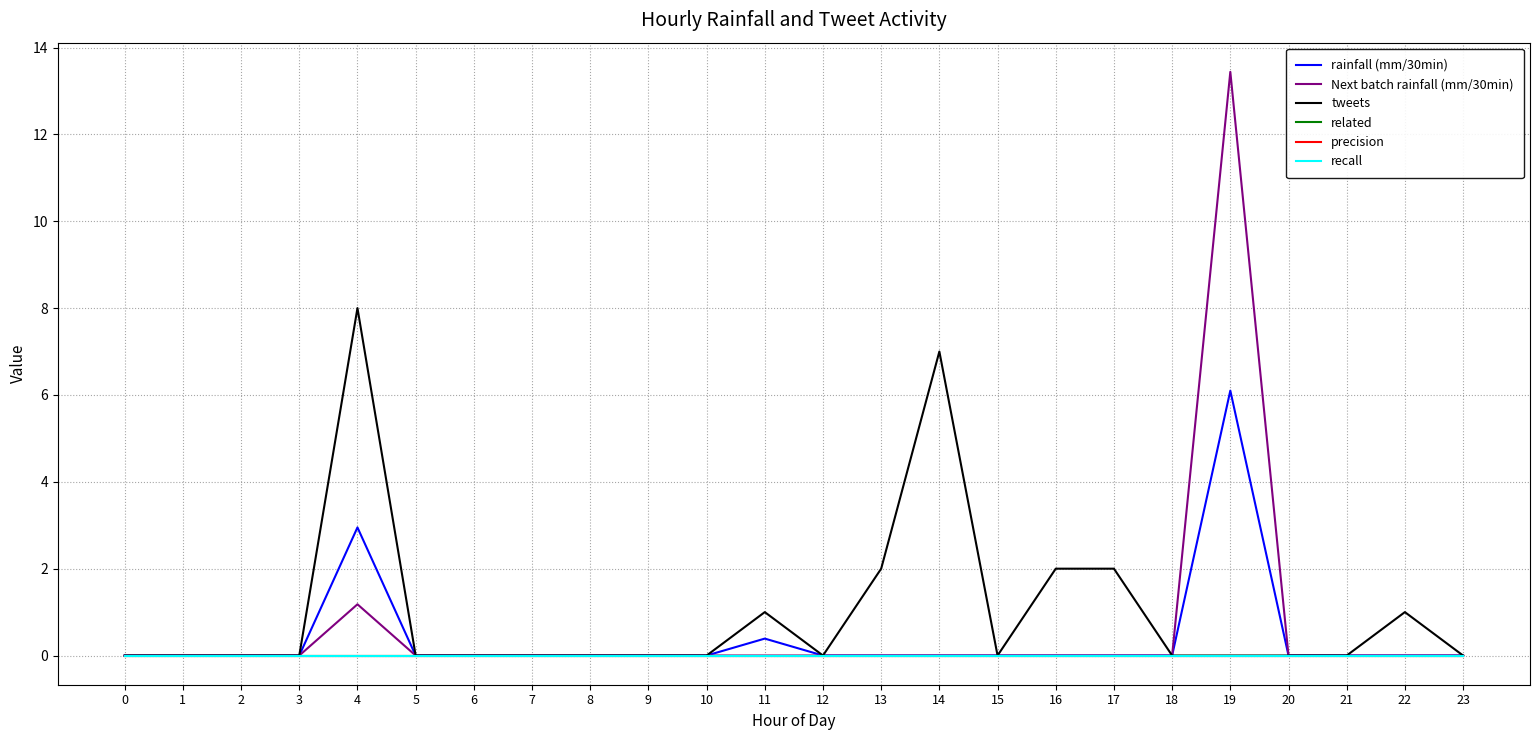

Which category has the highest value across all series?

19